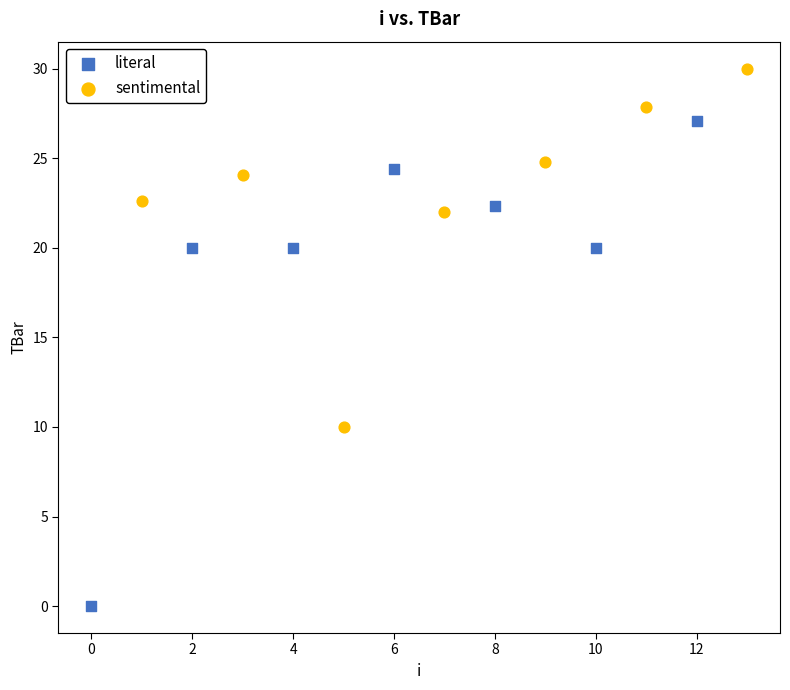

Which series contains the highest Y value?

sentimental